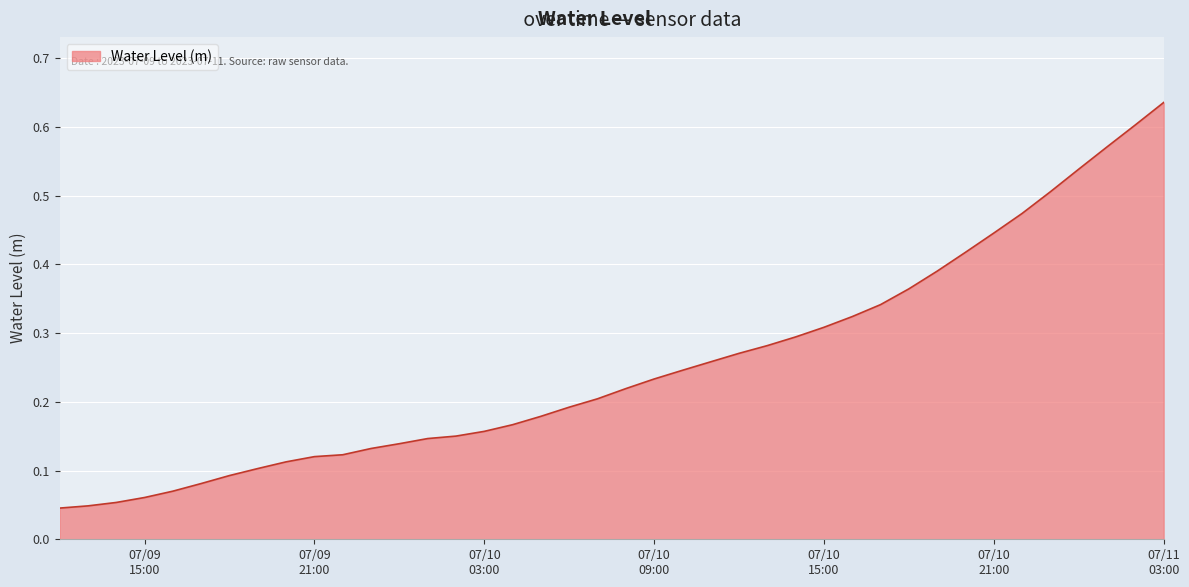

List the labels in order of value, smallest first.

2023-07-09 12:00:00, 2023-07-09 13:00:00, 2023-07-09 14:00:00, 2023-07-09 15:00:00, 2023-07-09 16:00:00, 2023-07-09 17:00:00, 2023-07-09 18:00:00, 2023-07-09 19:00:00, 2023-07-09 20:00:00, 2023-07-09 21:00:00, 2023-07-09 22:00:00, 2023-07-09 23:00:00, 2023-07-10 00:00:00, 2023-07-10 01:00:00, 2023-07-10 02:00:00, 2023-07-10 03:00:00, 2023-07-10 04:00:00, 2023-07-10 05:00:00, 2023-07-10 06:00:00, 2023-07-10 07:00:00, 2023-07-10 08:00:00, 2023-07-10 09:00:00, 2023-07-10 10:00:00, 2023-07-10 11:00:00, 2023-07-10 12:00:00, 2023-07-10 13:00:00, 2023-07-10 14:00:00, 2023-07-10 15:00:00, 2023-07-10 16:00:00, 2023-07-10 17:00:00, 2023-07-10 18:00:00, 2023-07-10 19:00:00, 2023-07-10 20:00:00, 2023-07-10 21:00:00, 2023-07-10 22:00:00, 2023-07-10 23:00:00, 2023-07-11 00:00:00, 2023-07-11 01:00:00, 2023-07-11 02:00:00, 2023-07-11 03:00:00